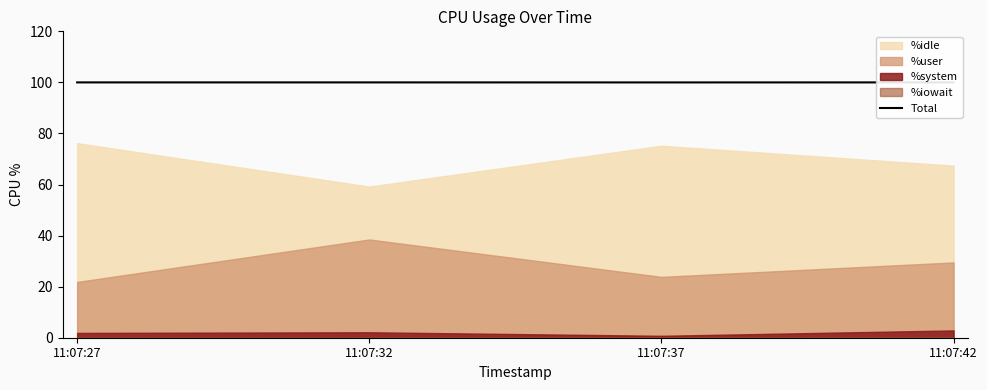

At which label is the value closest to 99?

11:07:37